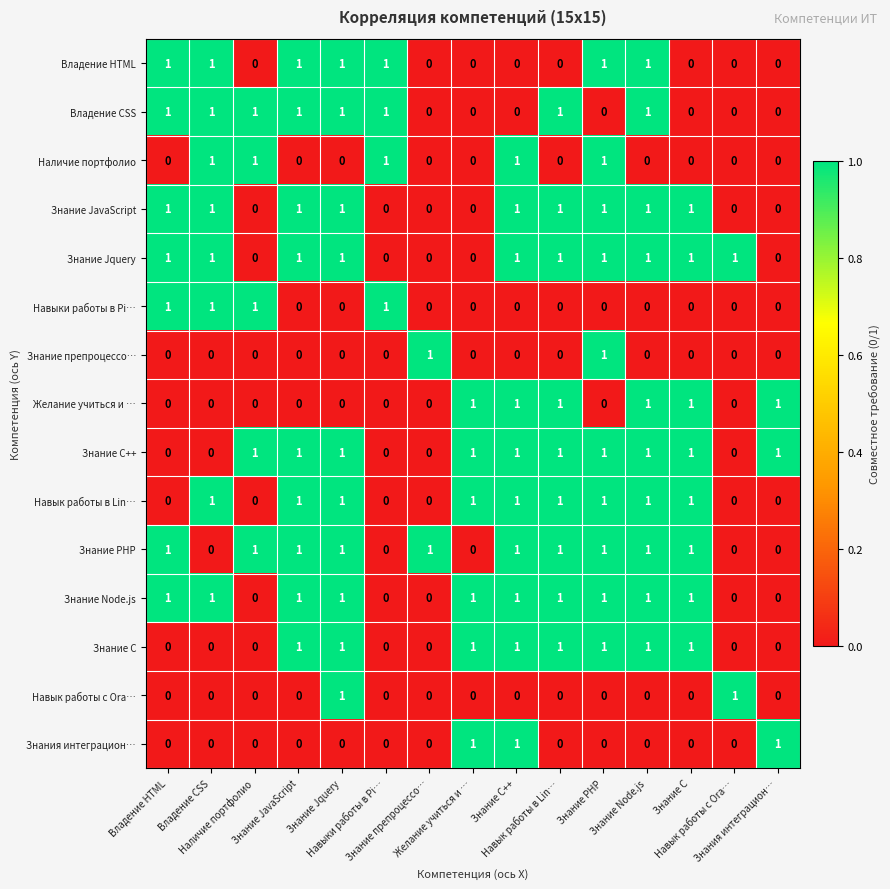

Count the number of data series in this chart.

15